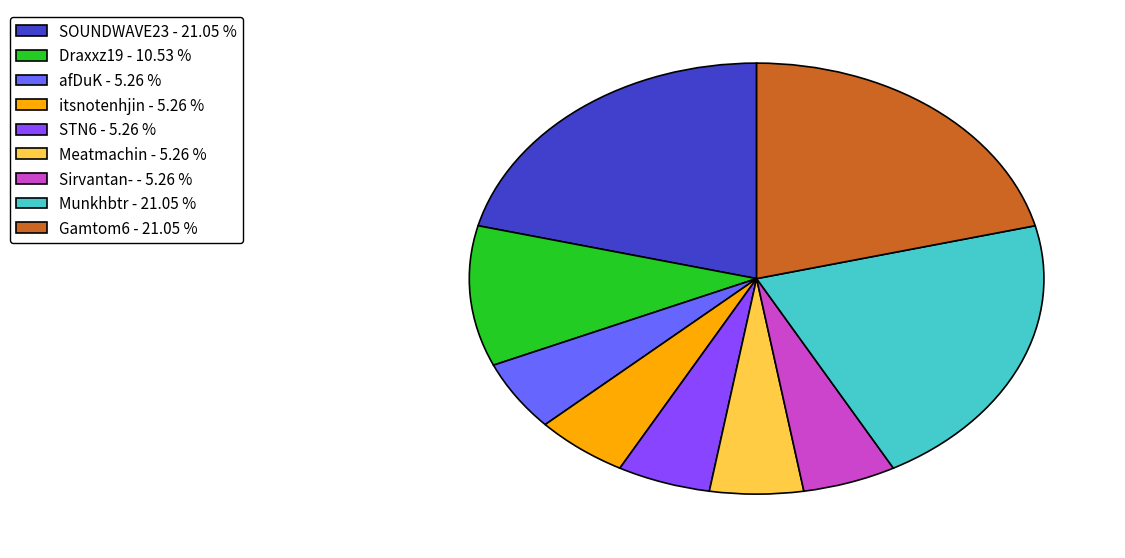

The Munkhbtr slice represents 9% of the pie. True or false?

False